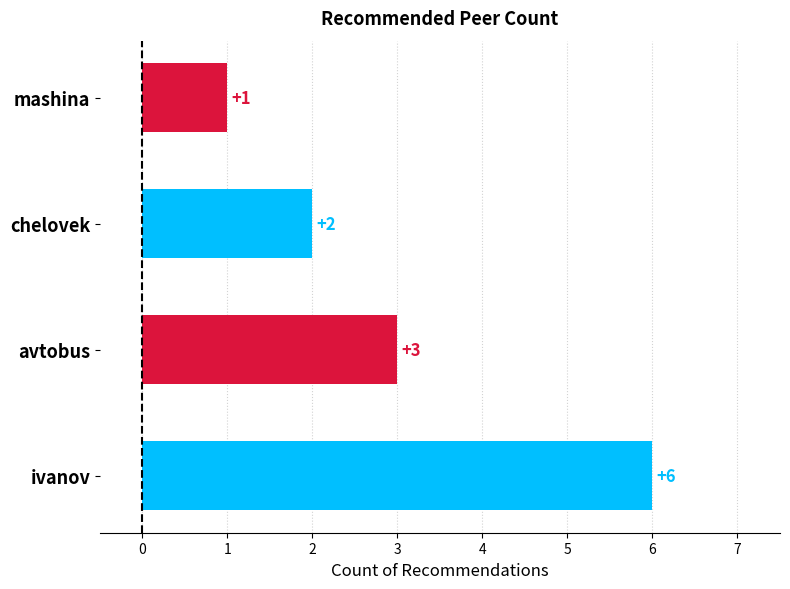

Reading bottom to top, list all the values displayed in this chart.

6	3	2	1